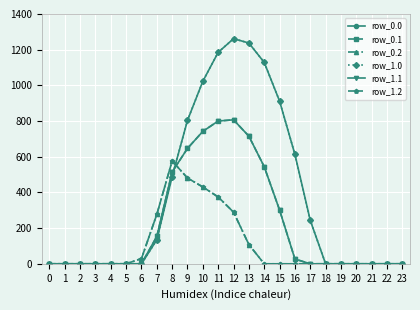

Is this an area chart (filled region under the line)?

No